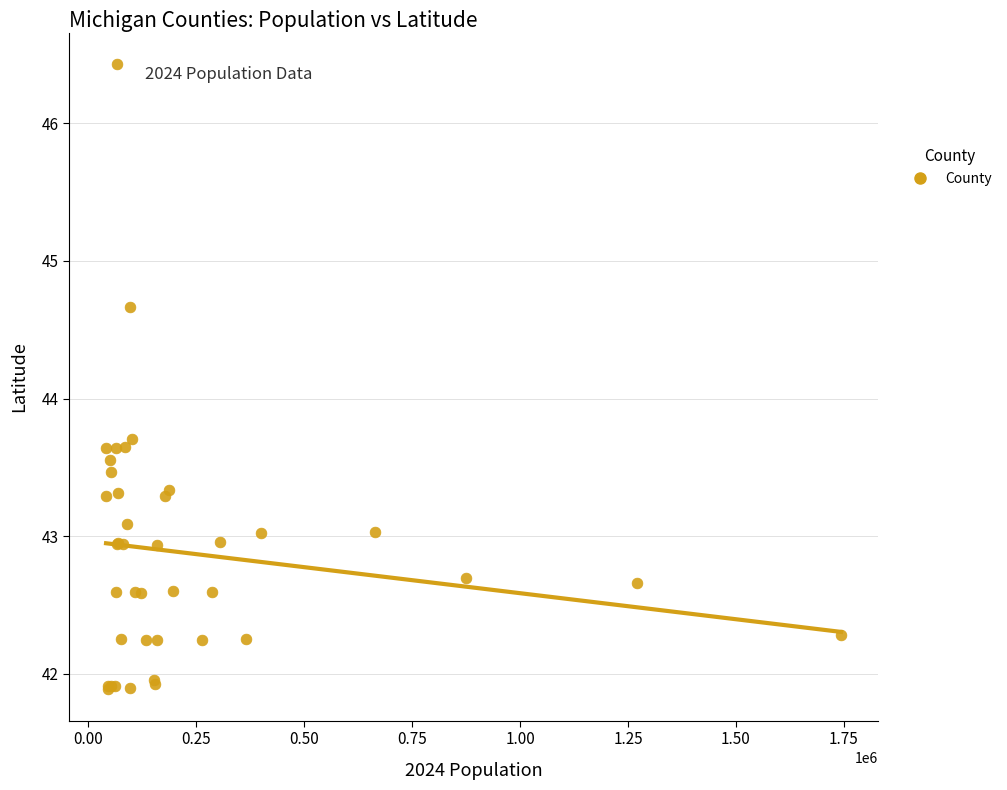

What Y value in the scatter plot is closest to 44?

43.7